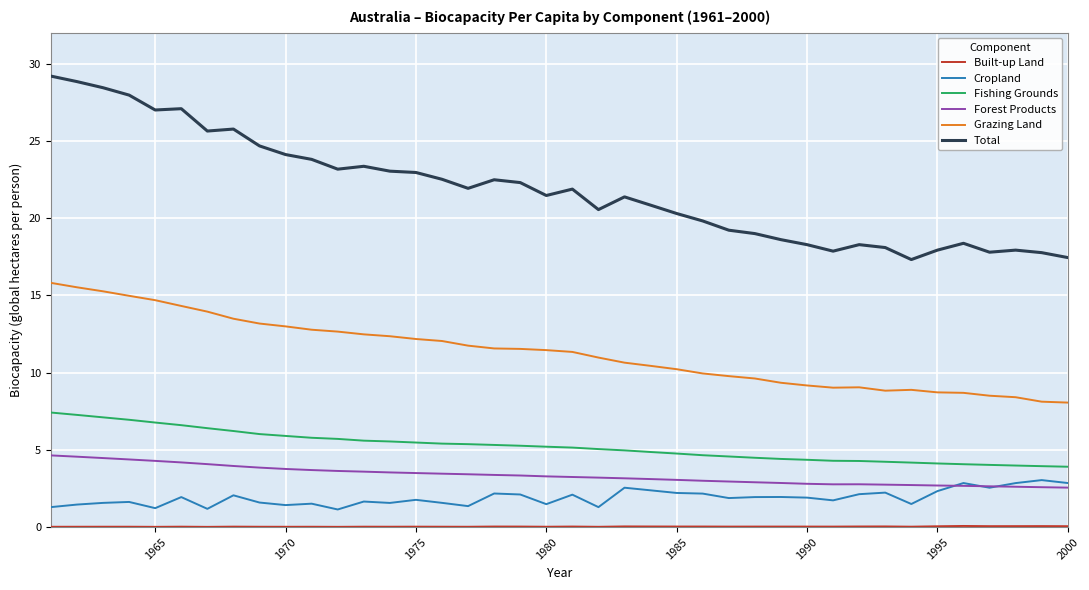

Which series has the largest total across all categories?

Total